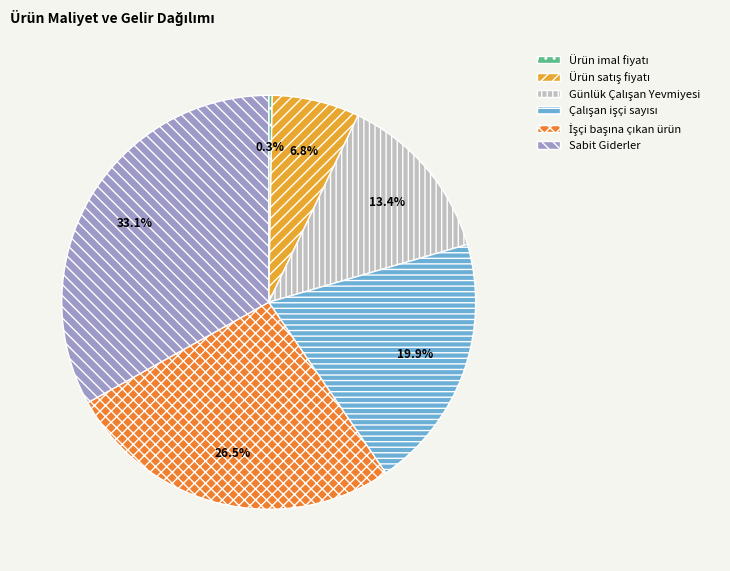

What is the largest slice in the pie chart?

Sabit Giderler